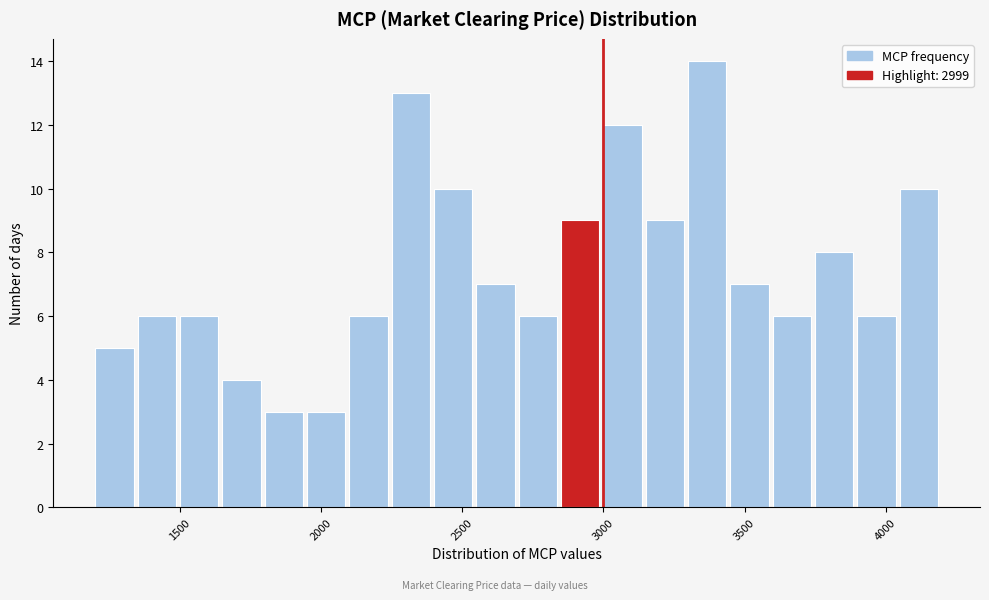

Around what value on the x-axis is the tallest bar? Give the approximate position of its centre, as read against the axis.

3350